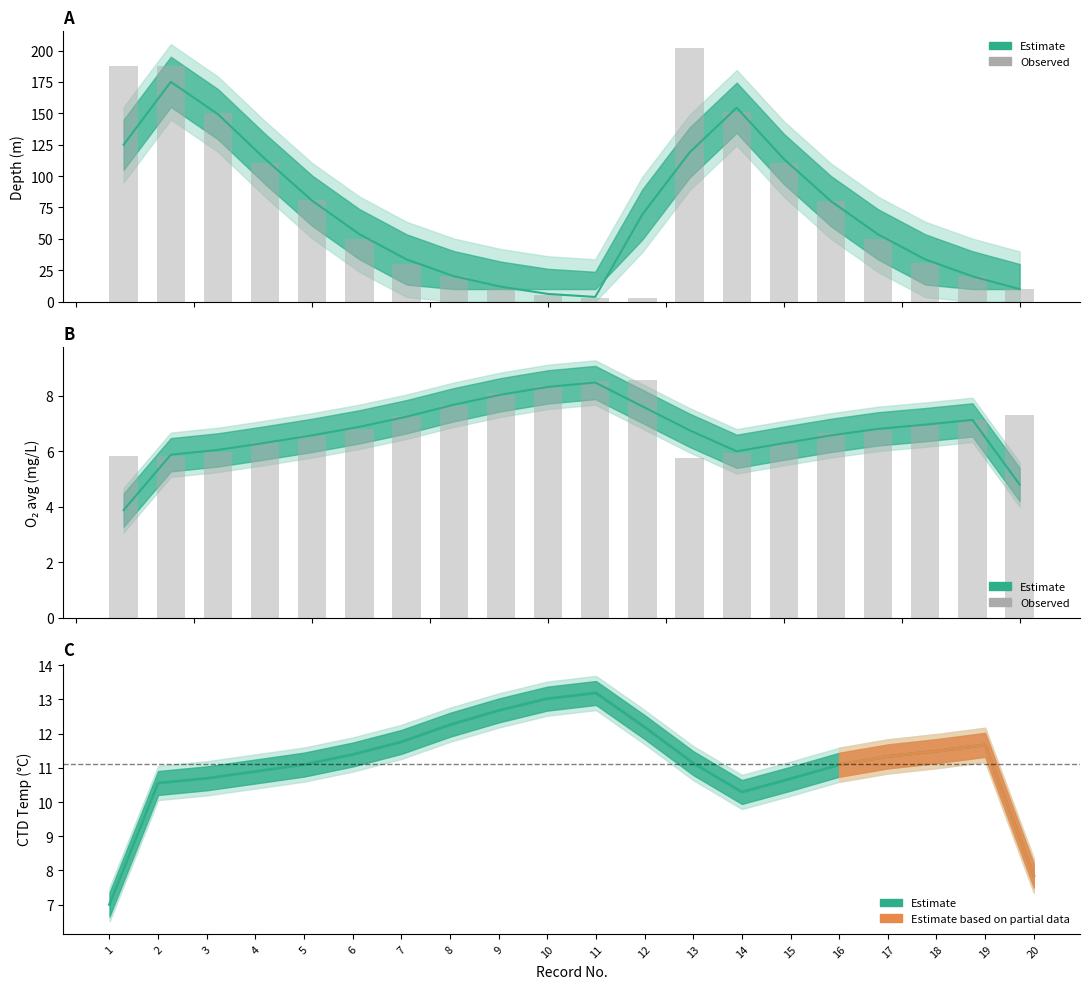

List the series in order of their peak value, lowest first.

Observed oxygen, Observed depth